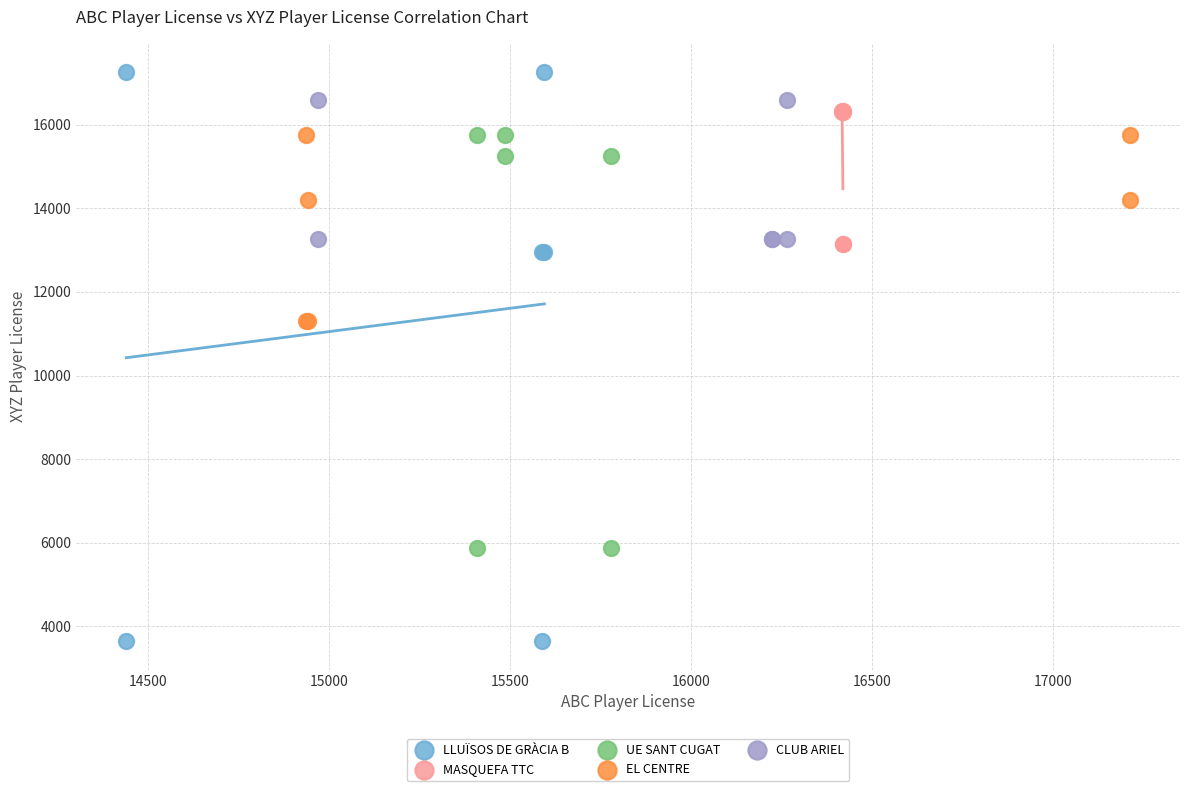

Which series has the widest spread of Y values?

LLUÏSOS DE GRÀCIA B